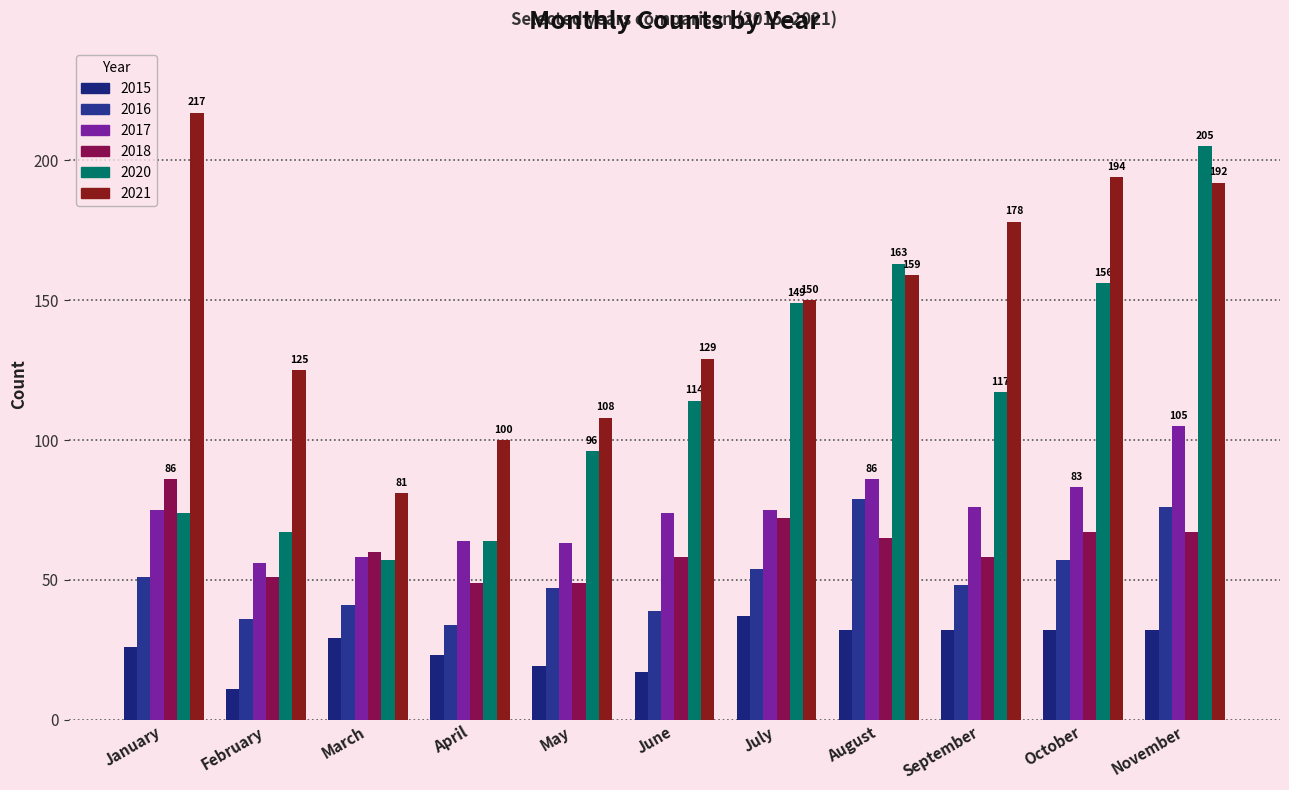

List the series in order of their peak value, lowest first.

2015, 2016, 2018, 2017, 2020, 2021